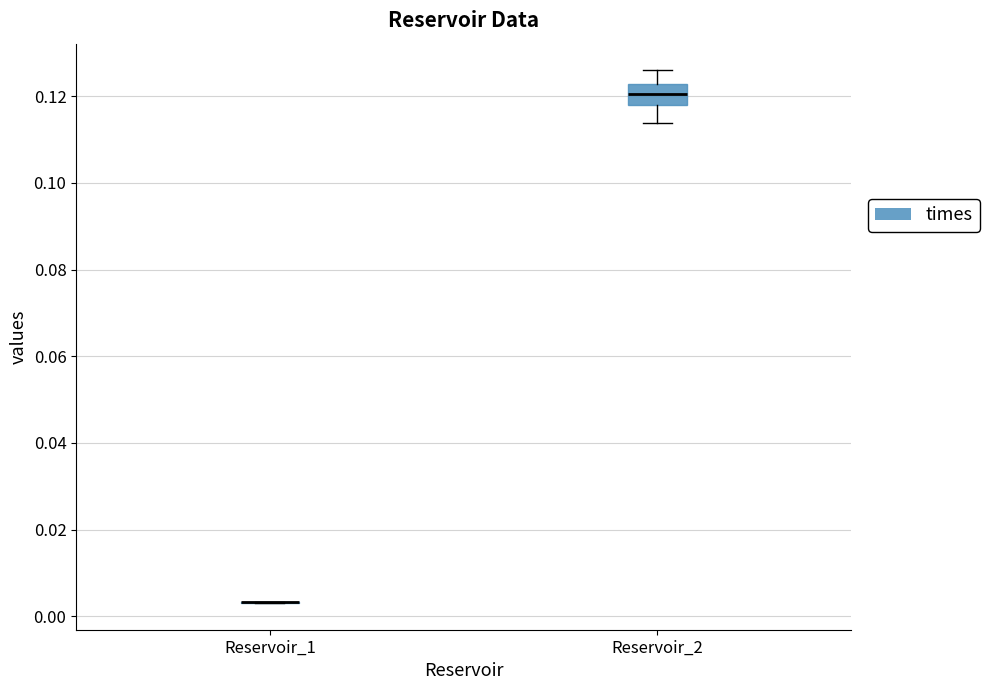

Reading left to right, transcribe this box plot: for each box, give where its median line is, the range the box spans, and where its two whiskers end, as read against the y-axis. The values are not printed on the chart, so give them approximately, as read against the axis.

Reservoir_1: box collapsed to a line at 0.004, whiskers 0.004 to 0.004
Reservoir_2: median 0.120, box 0.118 to 0.122, whiskers 0.114 to 0.126